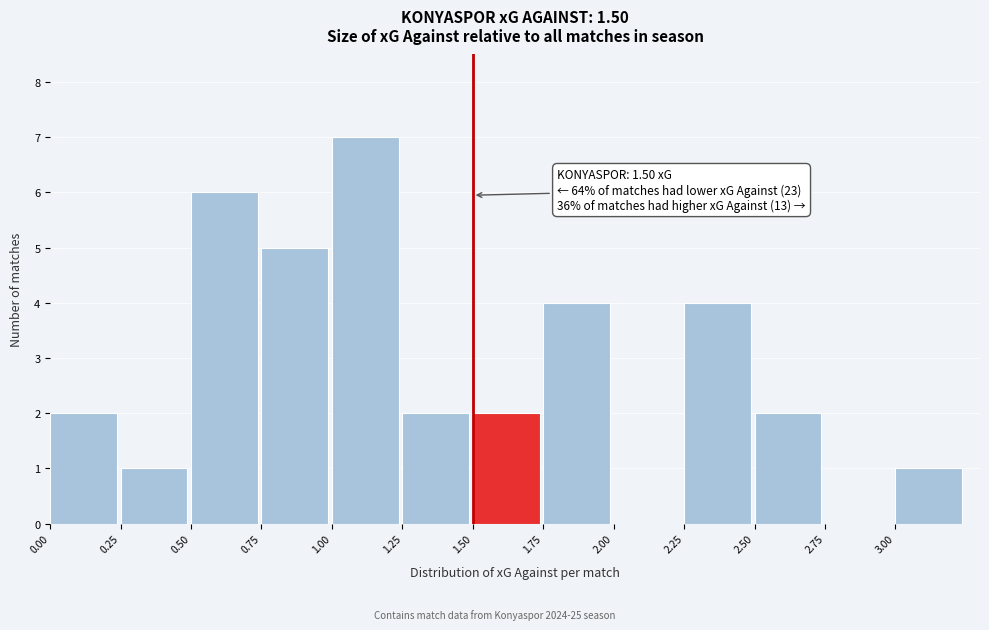

Which range on the x-axis has the tallest bar?

1.00 to 1.25